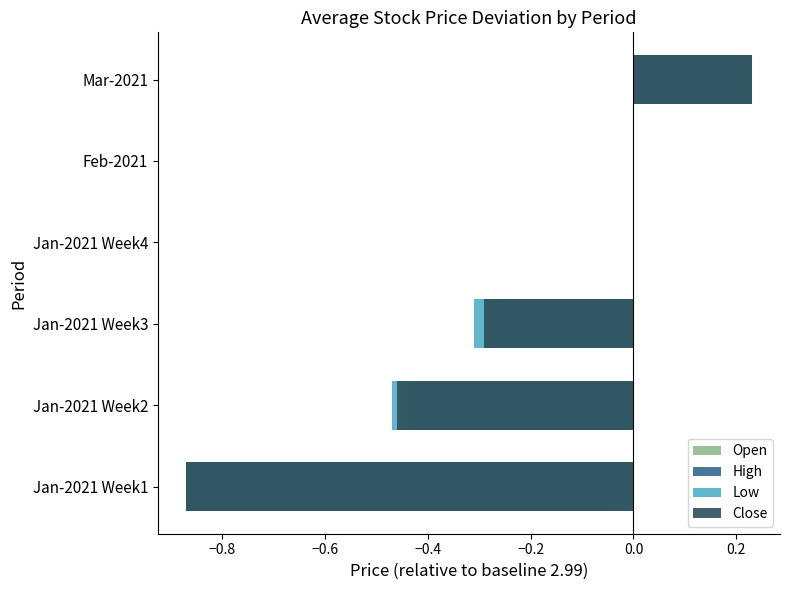

How many bars are there in each group?

4